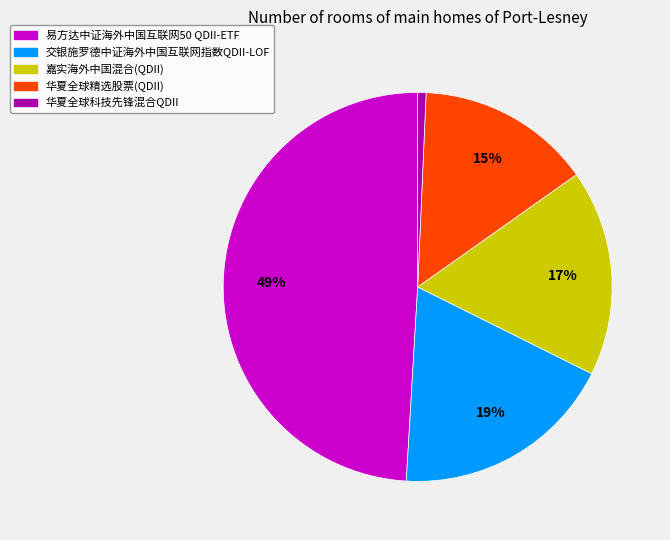

To the nearest percent, what percentage of the pie is 嘉实海外中国混合(QDII)?

17%